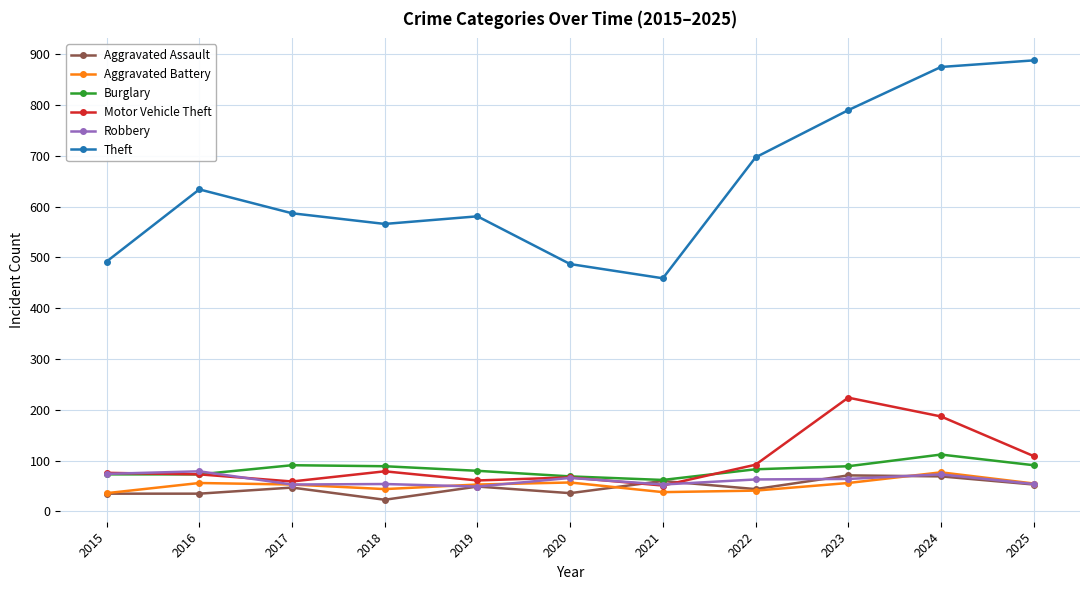

True or false: Robbery has more than 0 interior local peaks.

True